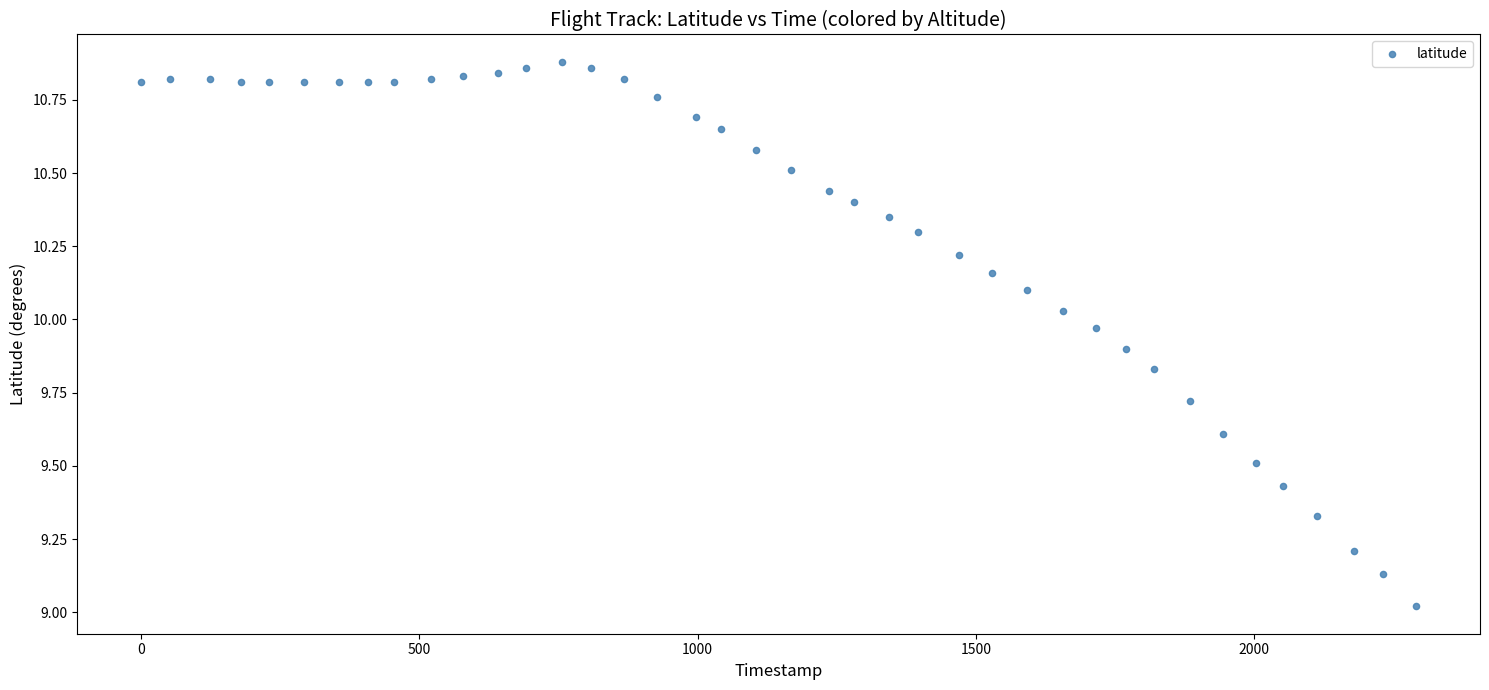

What is the range of Y values (max minus min)?

1.9